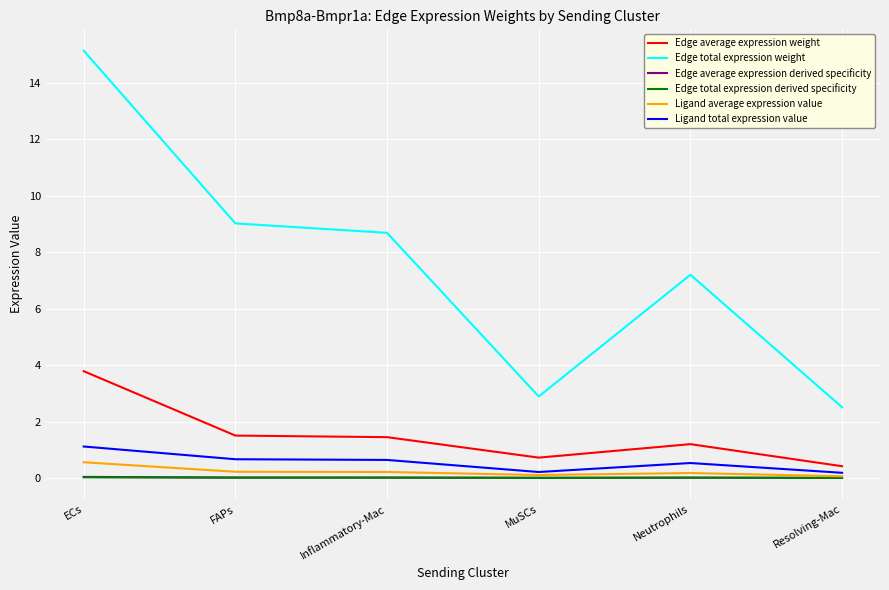

Which series has the widest spread of values?

Edge total expression weight